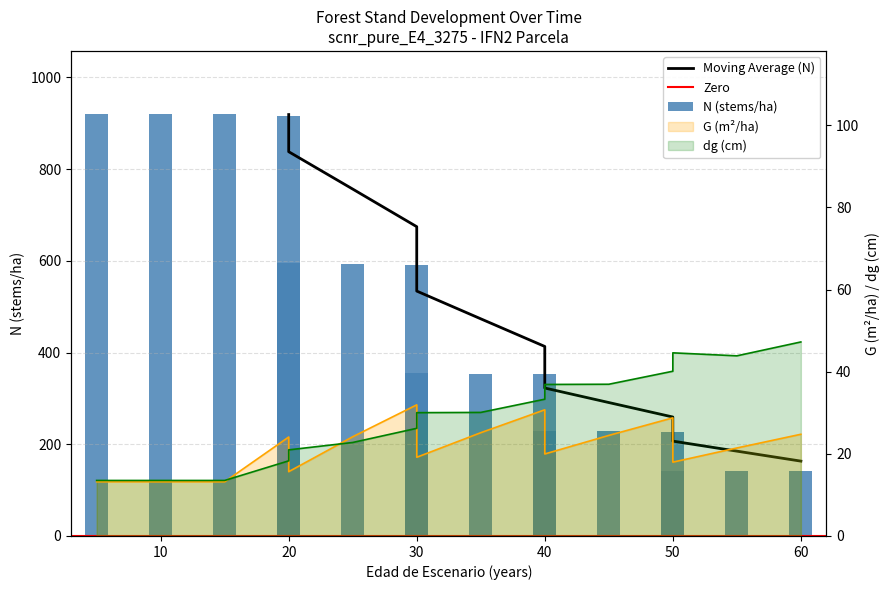

Are the bars grouped side by side (vs. stacked)?

Yes